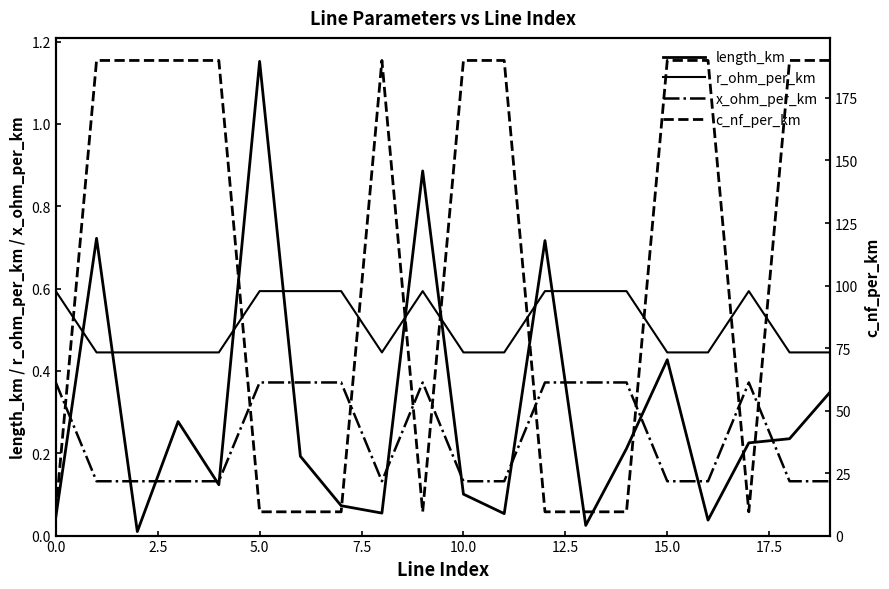

After their last crossing, which series has the higher values: length_km or x_ohm_per_km?

length_km